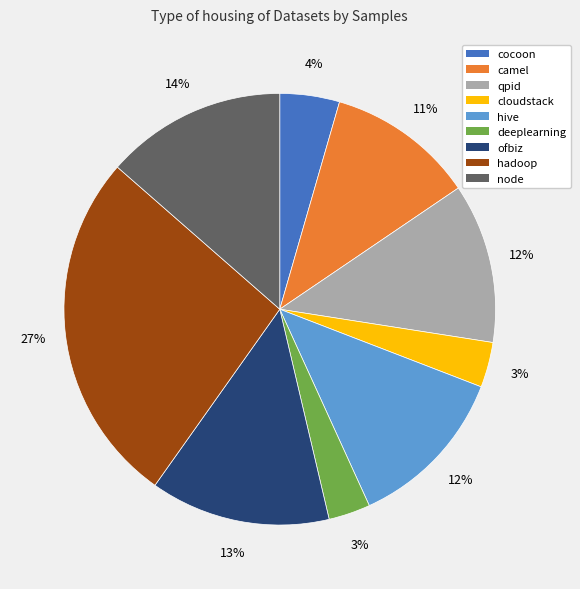

Combined, do cloudstack and node account for over 50%?

No